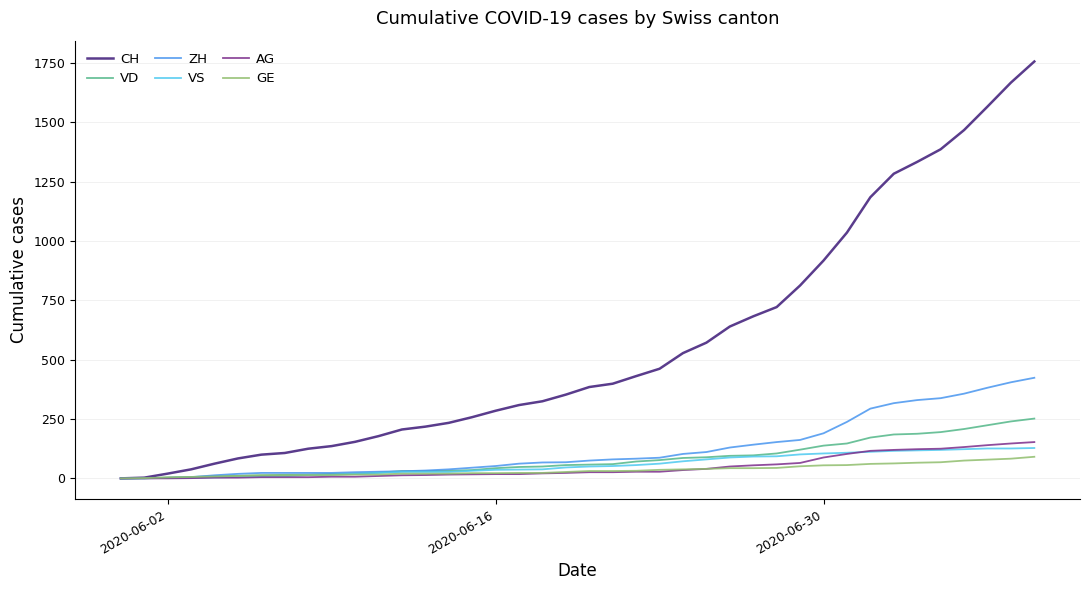

Which series has the largest range (max minus min)?

CH